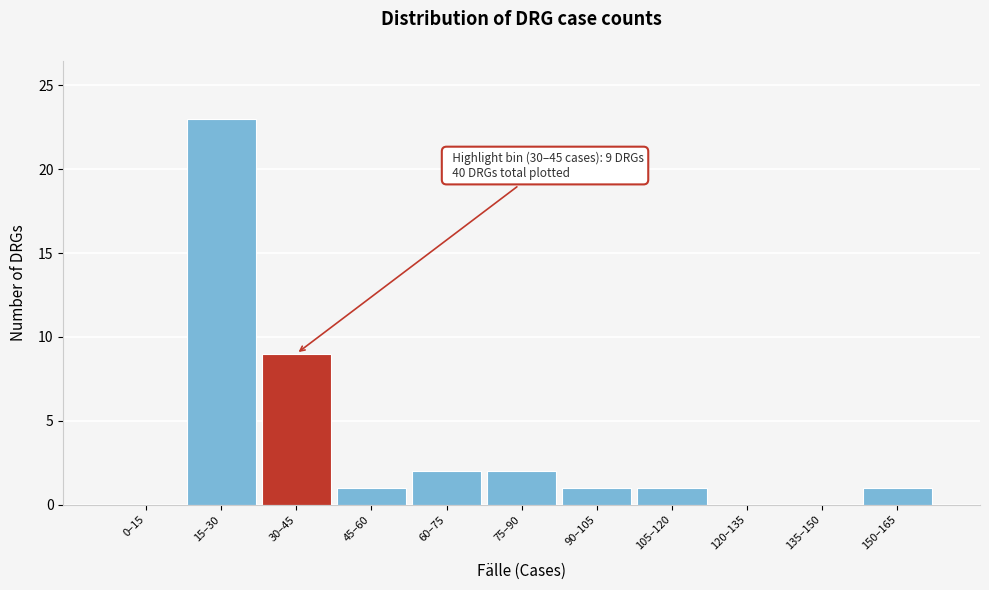

Reading left to right, transcribe all the data shown in this chart.

0–15=0	15–30=23	30–45=9	45–60=1	60–75=2	75–90=2	90–105=1	105–120=1	120–135=0	135–150=0	150–165=1